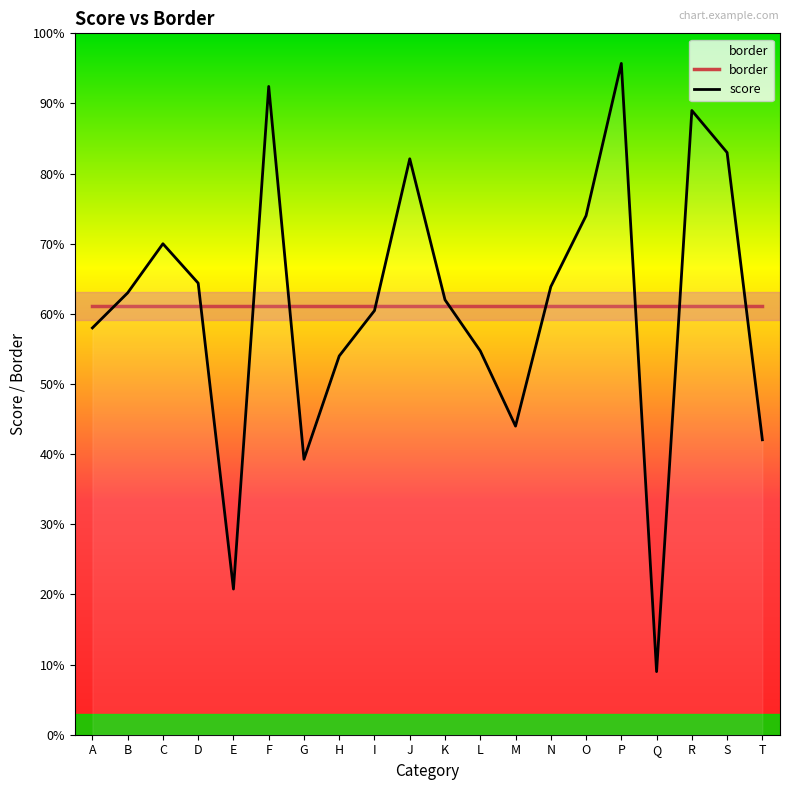

At which category is the sum across all series the highest?

P